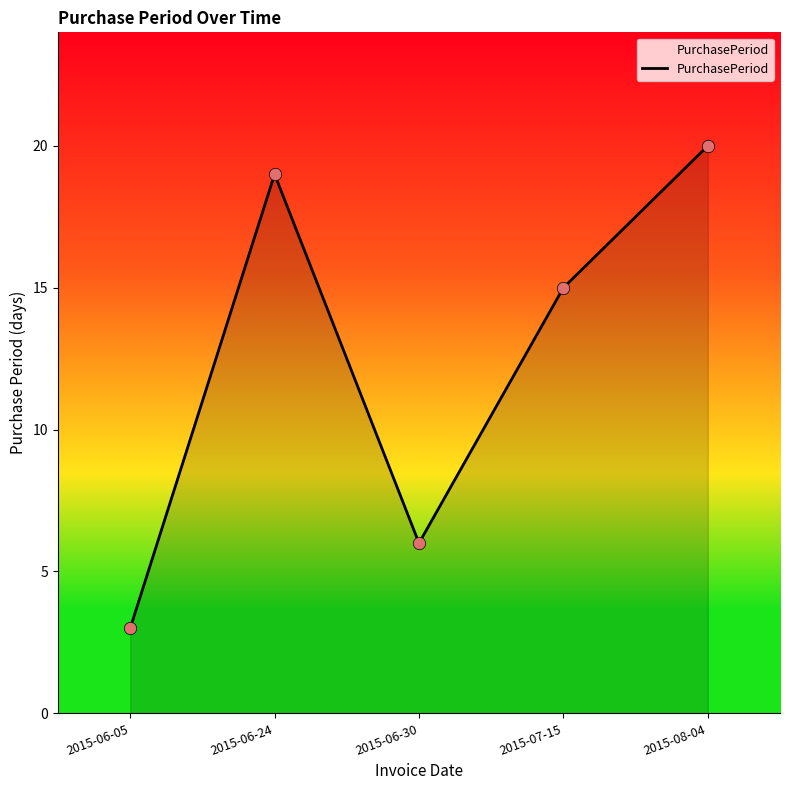

Between 2015-06-24 and 2015-06-30, which is larger?

2015-06-24